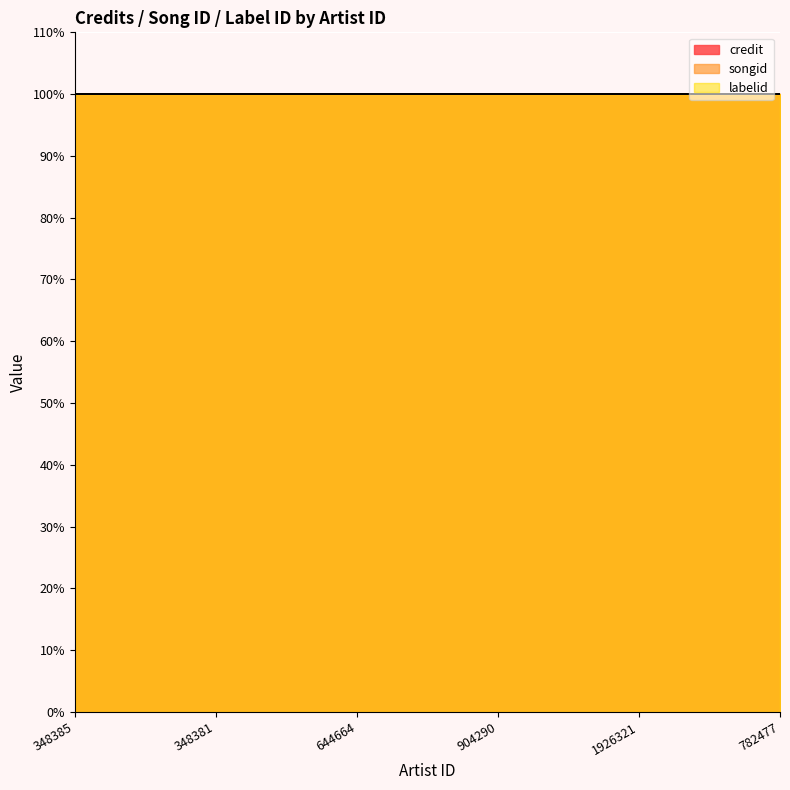

What is the spread (max minus min) of values at 644664?

2607739